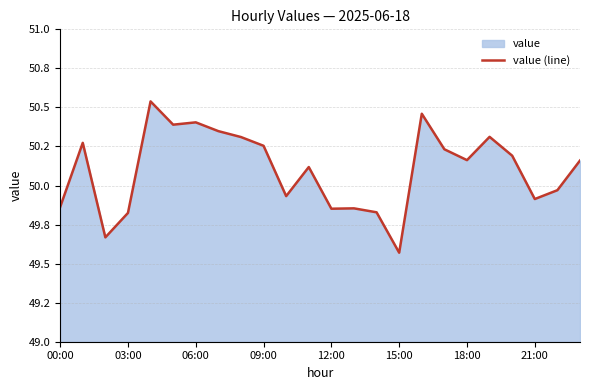

Does the chart have visible grid lines?

Yes